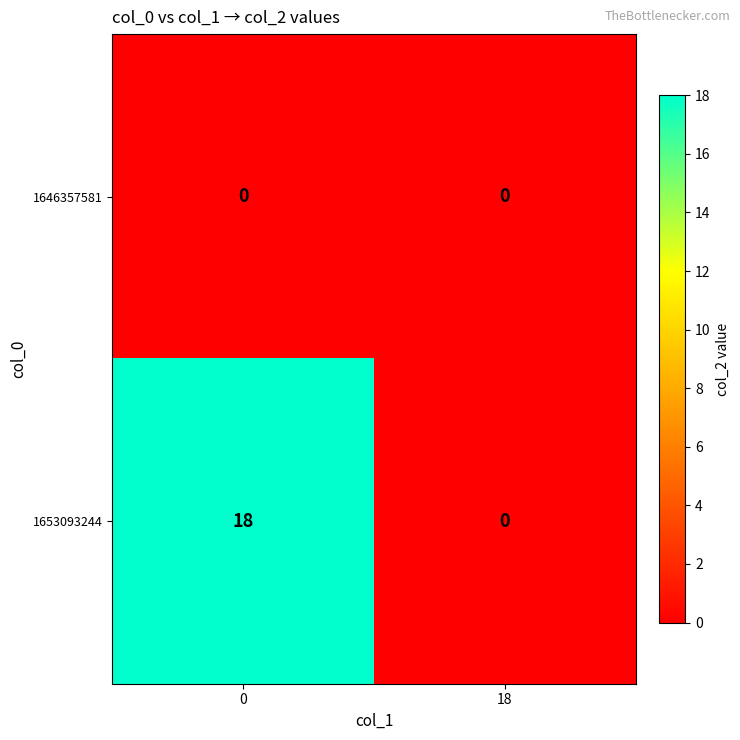

Which series has the largest total across all categories?

1653093244